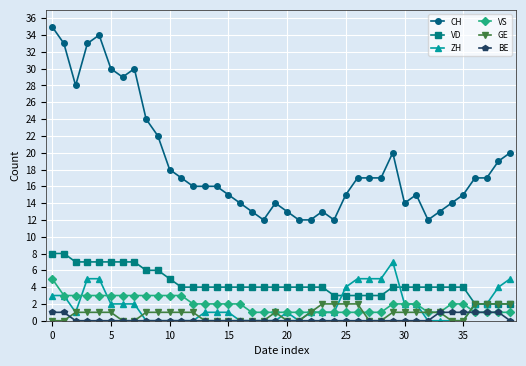

Which series has the largest range (max minus min)?

CH